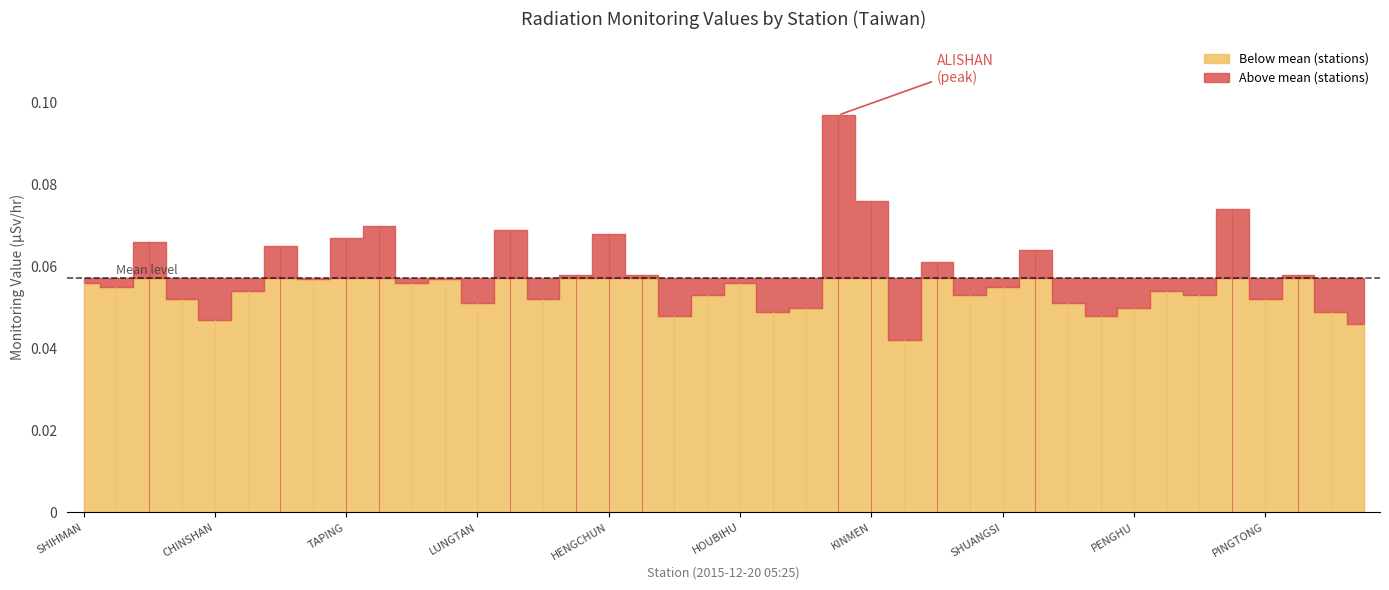

What is the sum of the values at TAIPEI and ALISHAN?

0.2